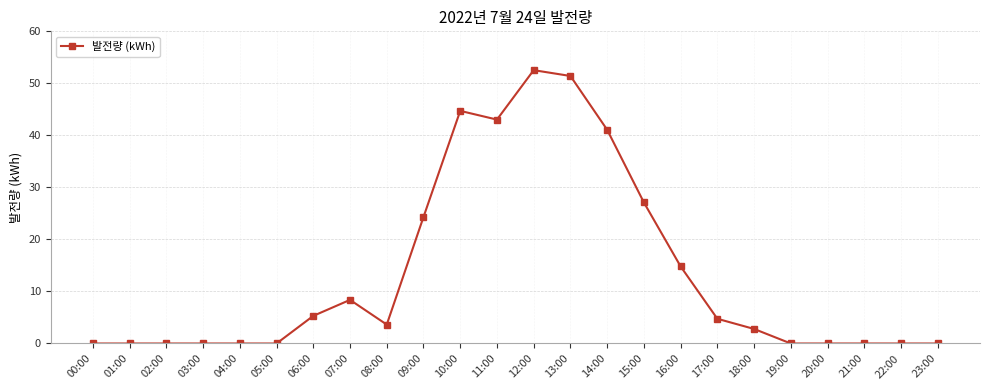

What is the change in value from 10:00 to 14:00?

-3.6